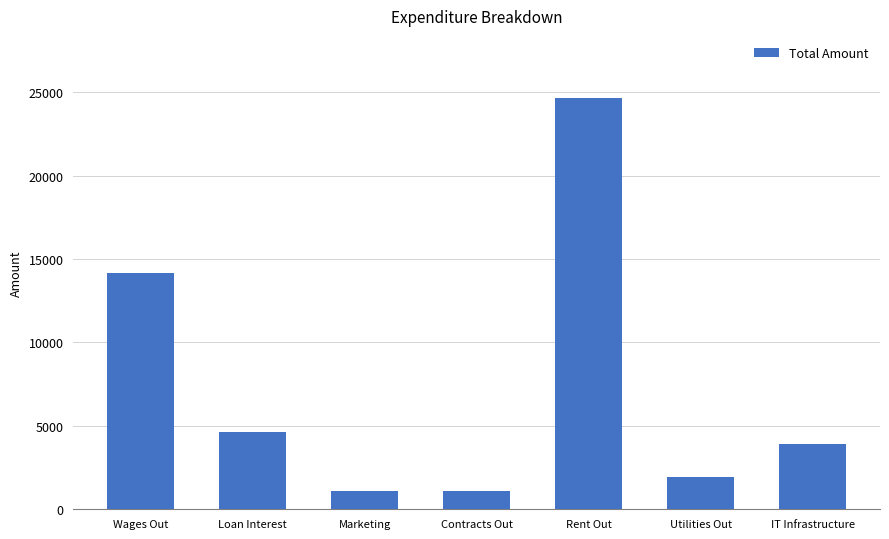

True or false: the data shows 20294.5 at Wages Out.

False